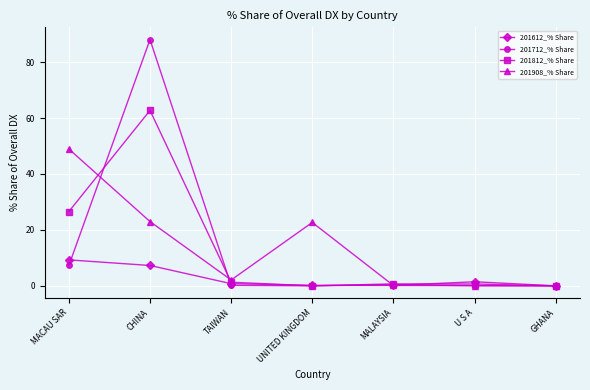

Is it true that 201812_% Share equals 6.8 at MACAU SAR?

False